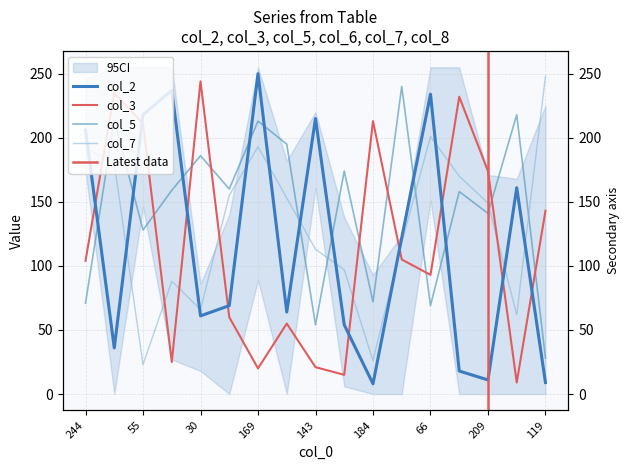

At 30, list the series in order from smallest to largest.

col_2, col_7, col_5, col_3